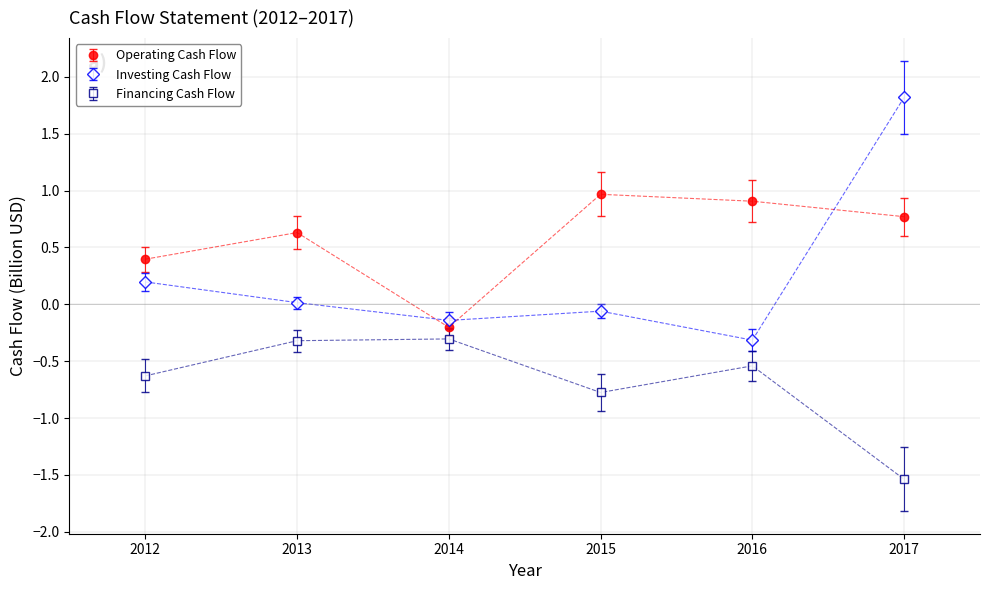

Is it true that Financing Cash Flow equals -0.6 at 2012?

True